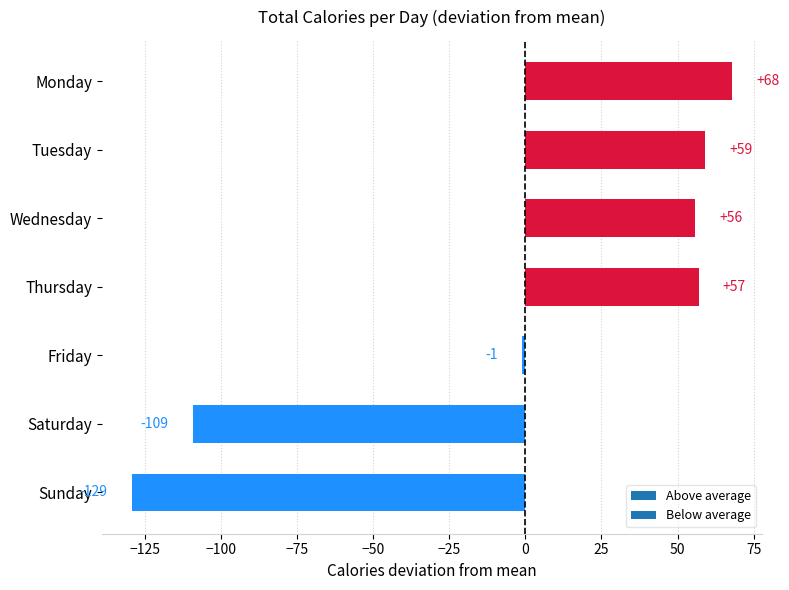

Which has a higher value, Friday or Saturday?

Friday